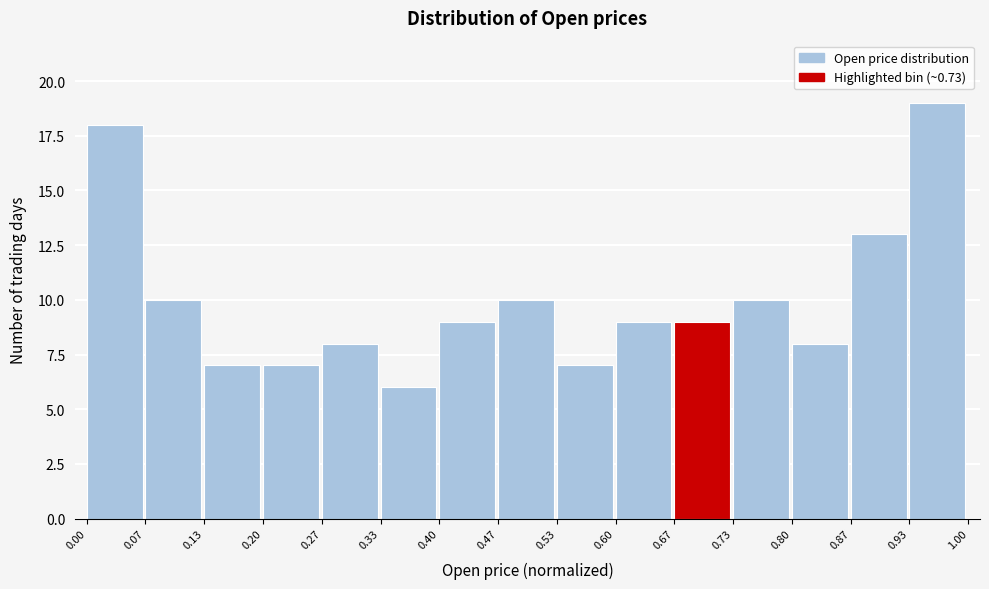

Reading left to right, transcribe this chart: for each bar, give the range it covers on the x-axis and its height. The values are not printed on the chart, so give them approximately, as read against the axis.

0.00 to 0.07: 18
0.07 to 0.13: 10
0.13 to 0.20: 7
0.20 to 0.27: 7
0.27 to 0.33: 8
0.33 to 0.40: 6
0.40 to 0.47: 9
0.47 to 0.53: 10
0.53 to 0.60: 7
0.60 to 0.67: 9
0.67 to 0.73: 9
0.73 to 0.80: 10
0.80 to 0.87: 8
0.87 to 0.93: 13
0.93 to 1.00: 19